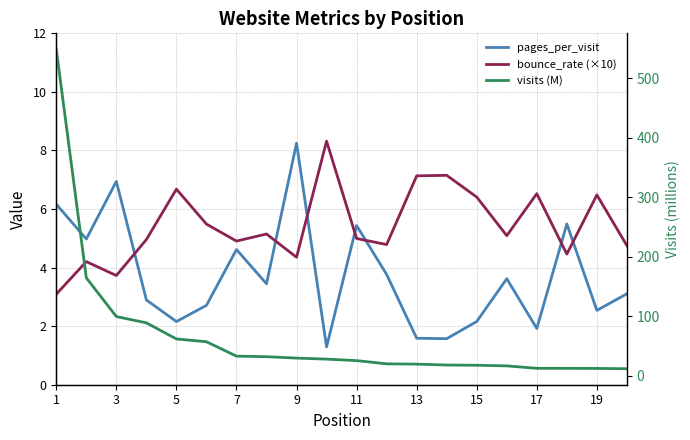

Which category has the lowest value across all series?

19